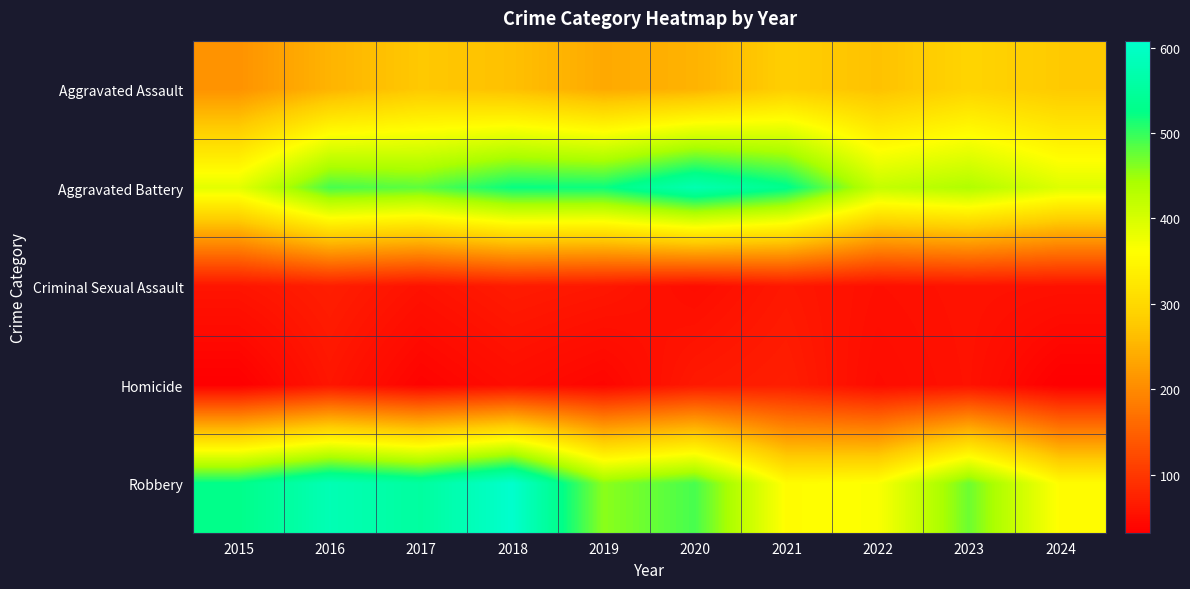

Rank the series by their maximum value, from highest to lowest.

Robbery, Aggravated Battery, Aggravated Assault, Criminal Sexual Assault, Homicide